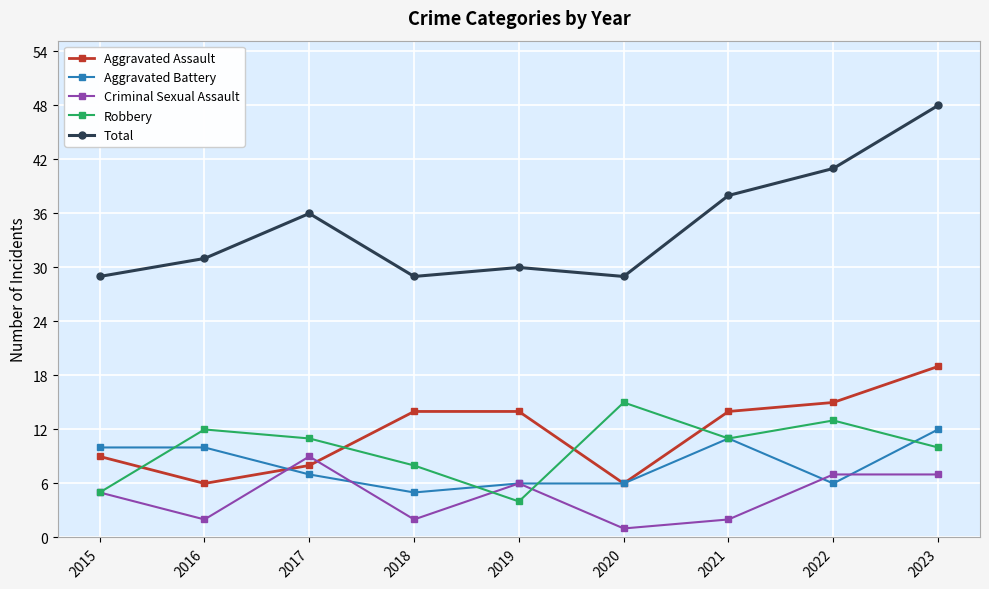

What is the difference between the second highest and second lowest values in the Aggravated Assault series?

9